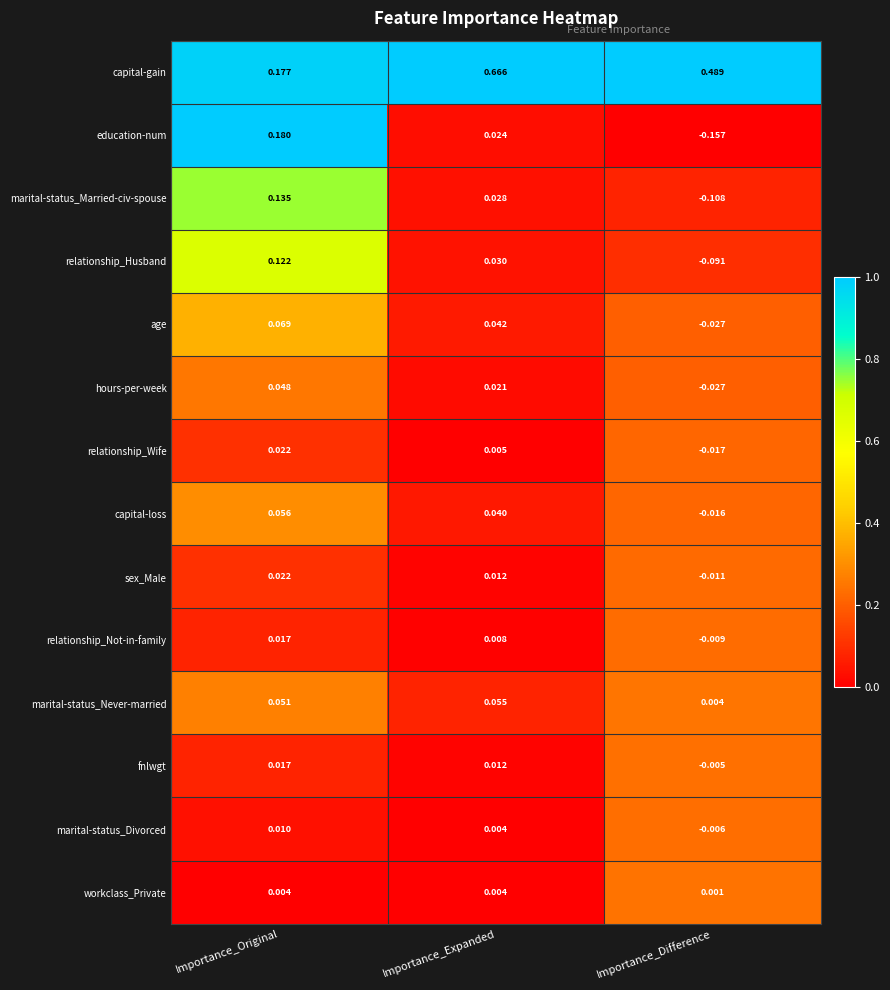

Rank the categories by capital-loss value from lowest to highest.

Importance_Difference, Importance_Expanded, Importance_Original